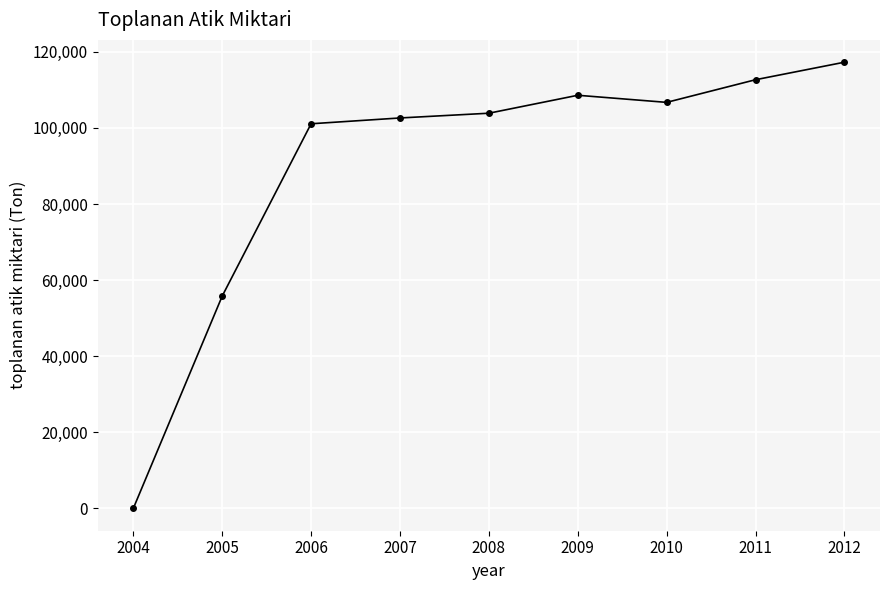

How many interior local peaks (higher than both neighbors) does the data have?

1